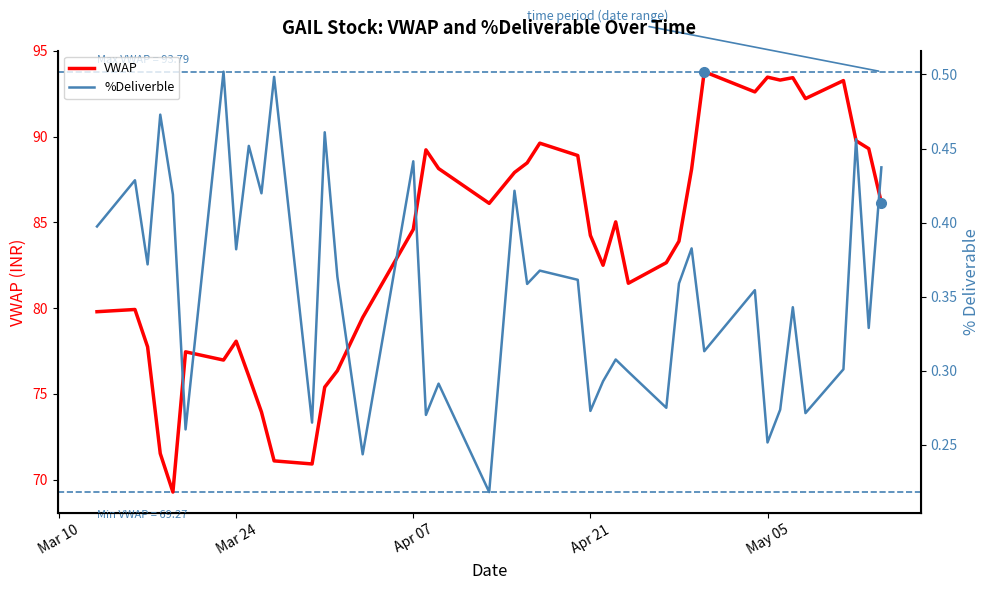

Is it true that VWAP equals 84.6 at Apr 07?

True